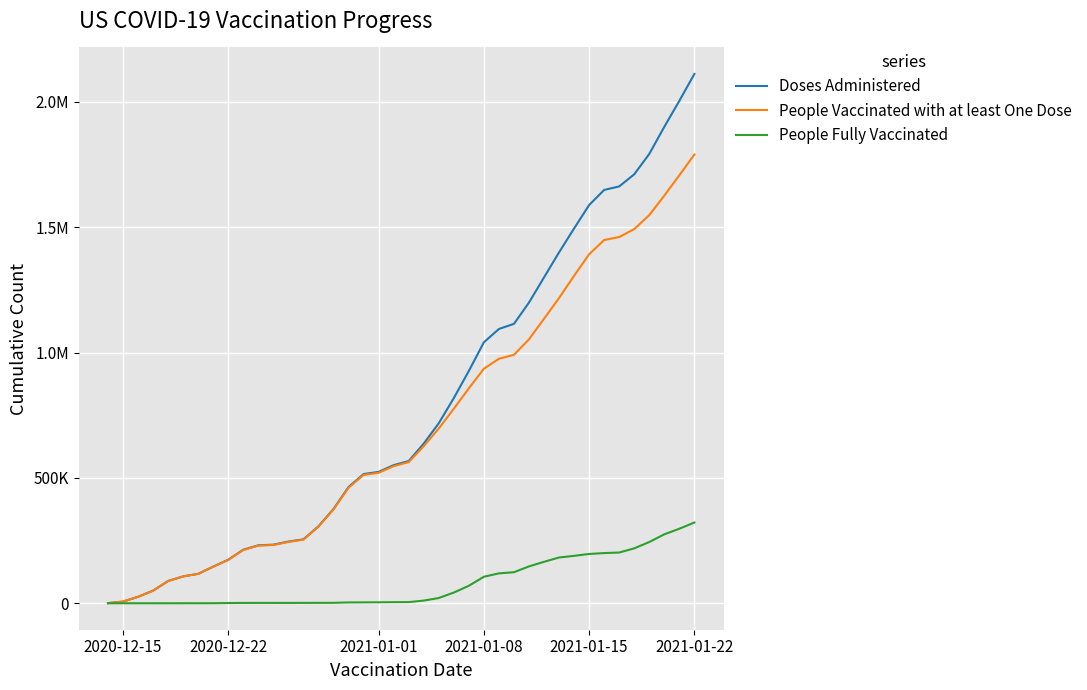

True or false: Doses Administered and People Fully Vaccinated intersect in this chart.

False